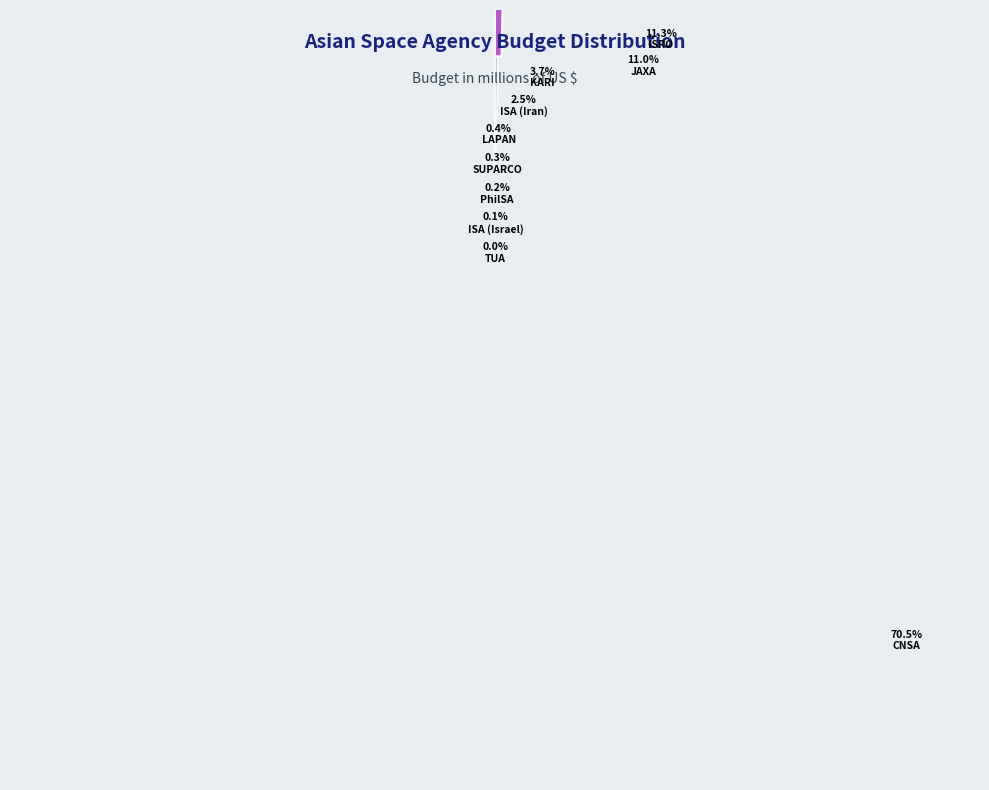

Which slice represents more than half of the pie?

China National Space Administration